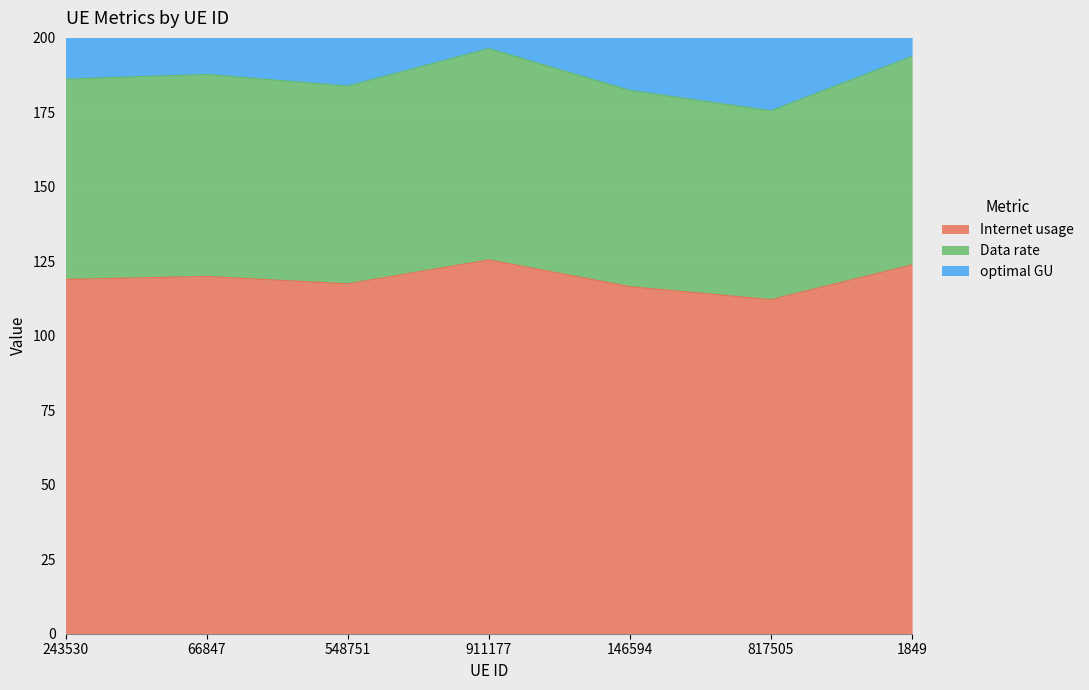

Where does the Data rate series first go above 186?

243530